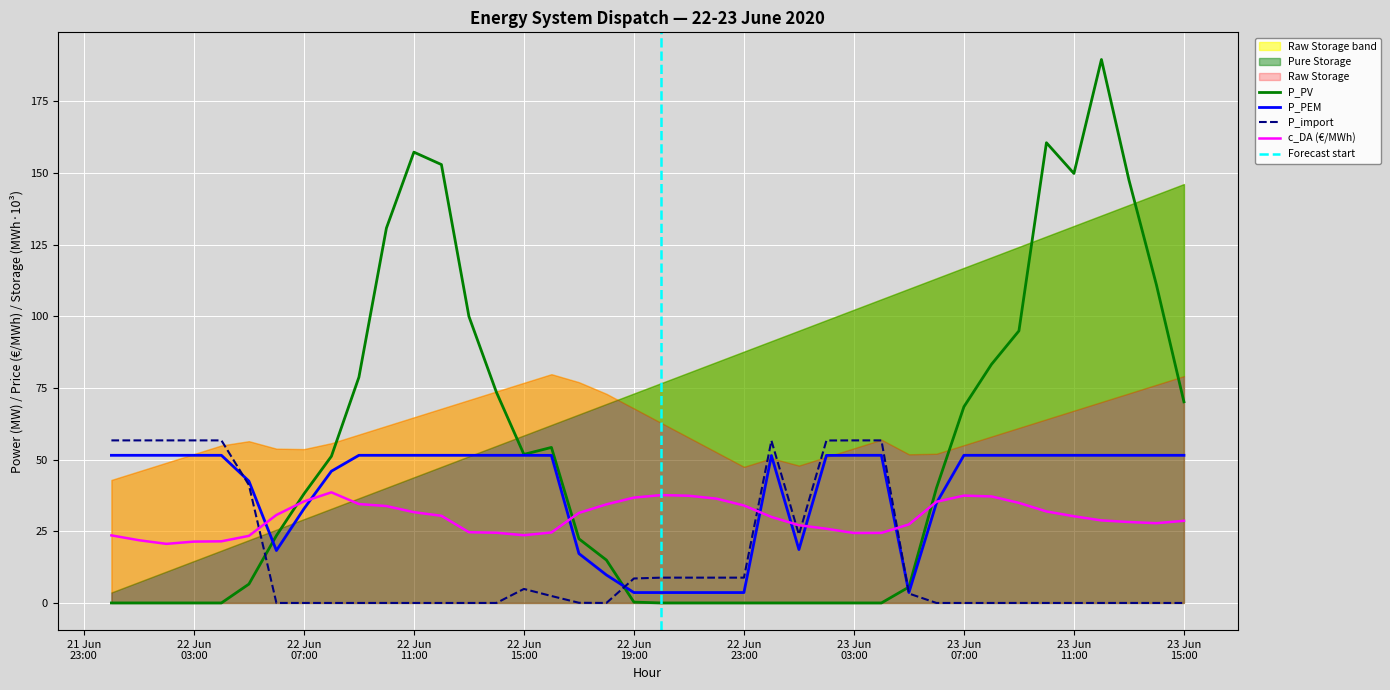

The value of P_PEM at 2020-06-22 13:00:00 is 27.3. True or false?

False